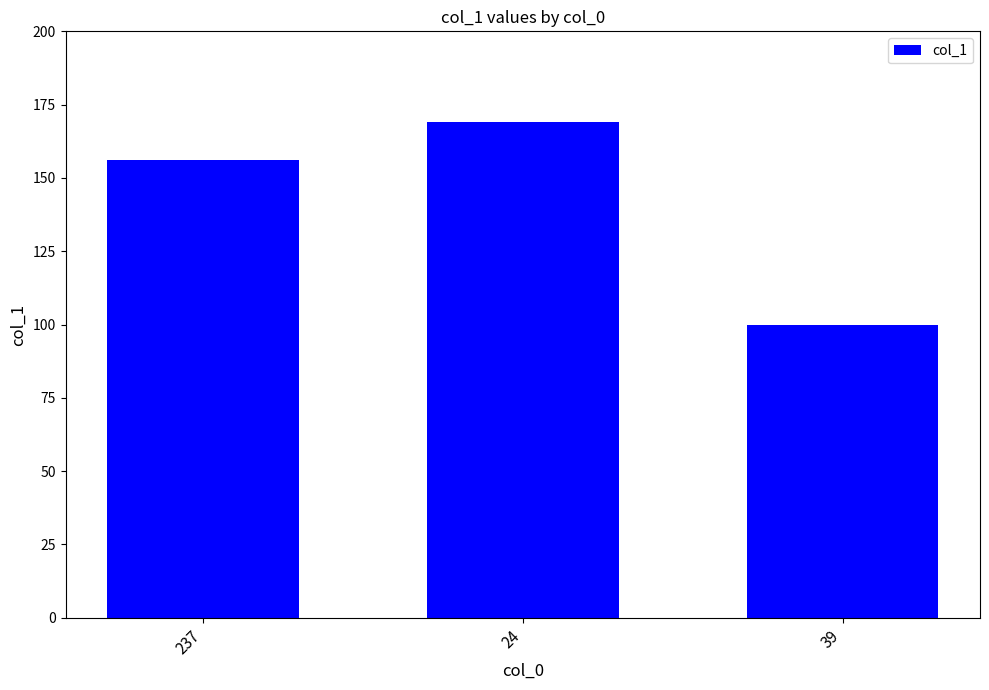

Is it true that the value at 24 is 229?

False